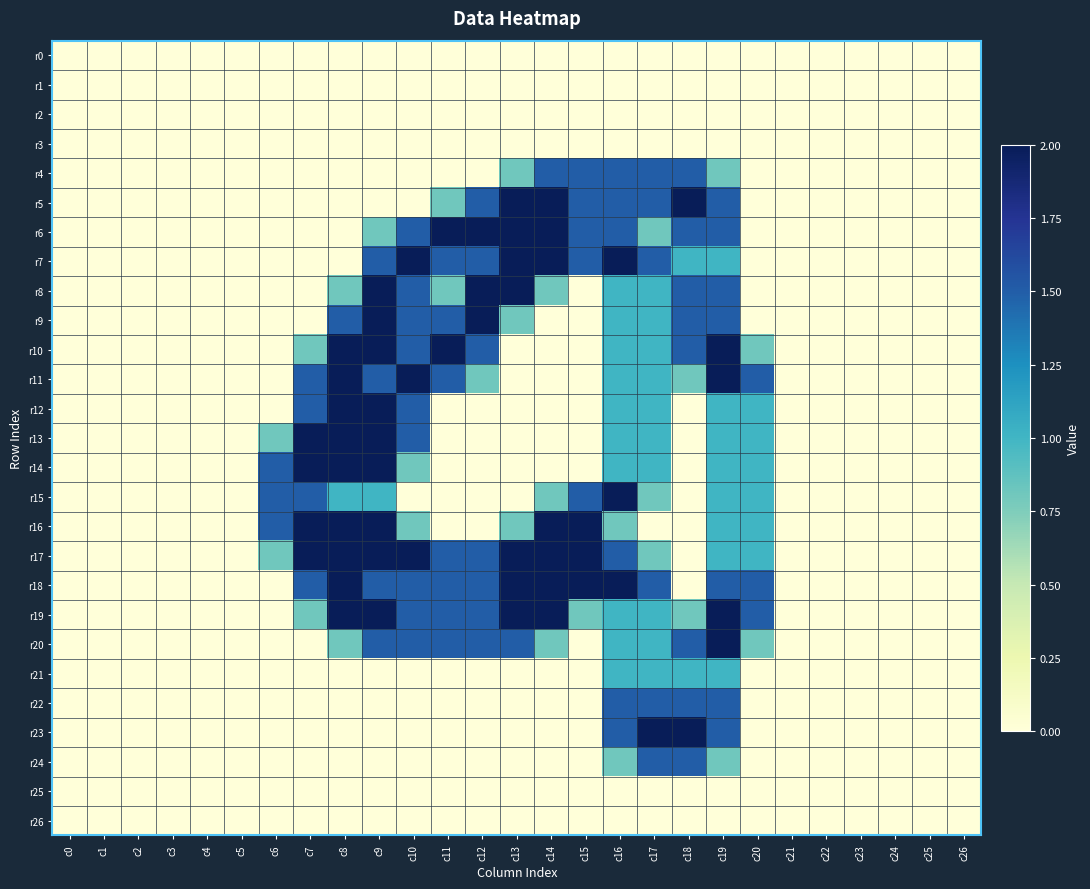

What is the maximum value shown in the chart?

2.0